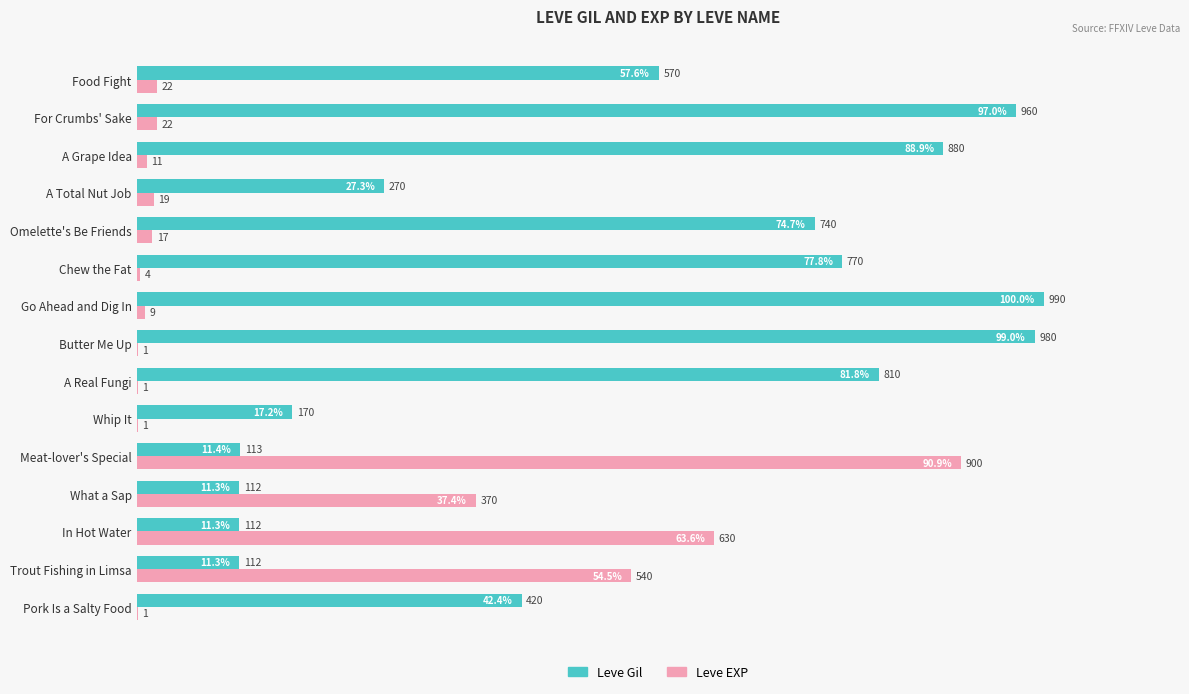

What are all the series names shown in the legend?

Leve Gil, Leve EXP